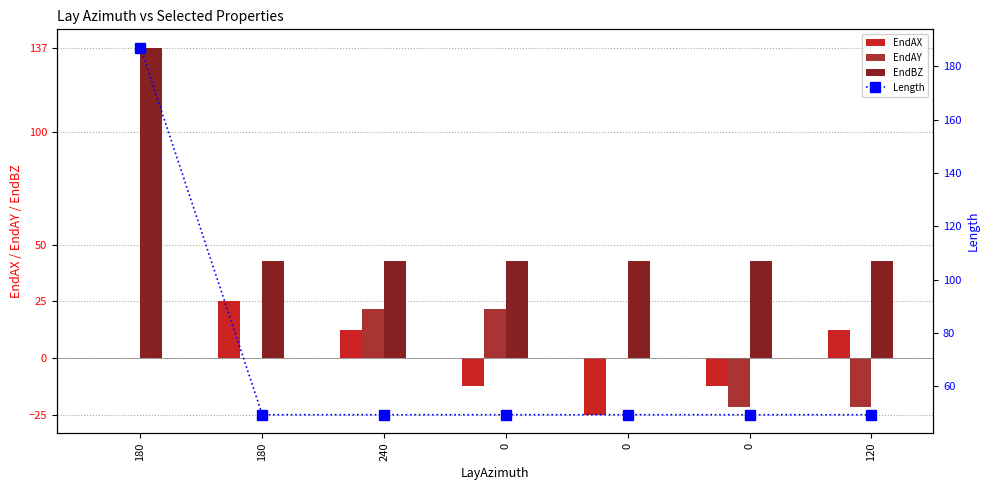

Are the bars horizontal?

No